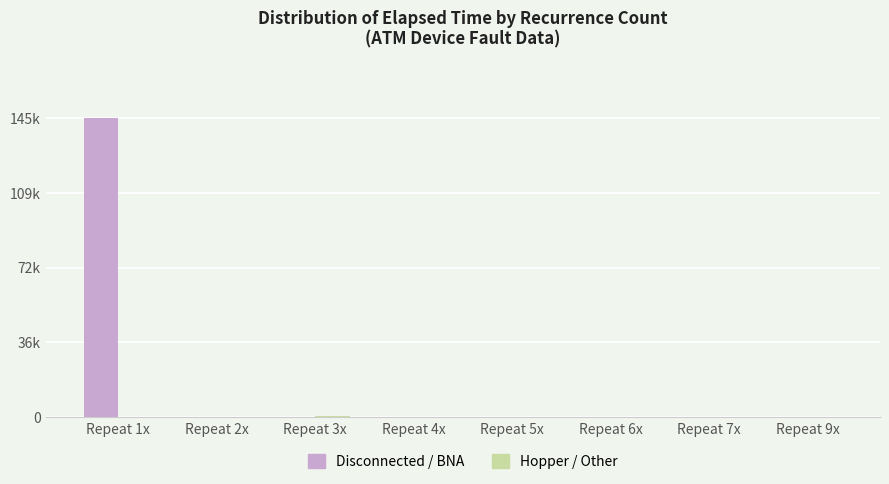

Rank the series by their maximum value, from lowest to highest.

Hopper / Other, Disconnected / BNA